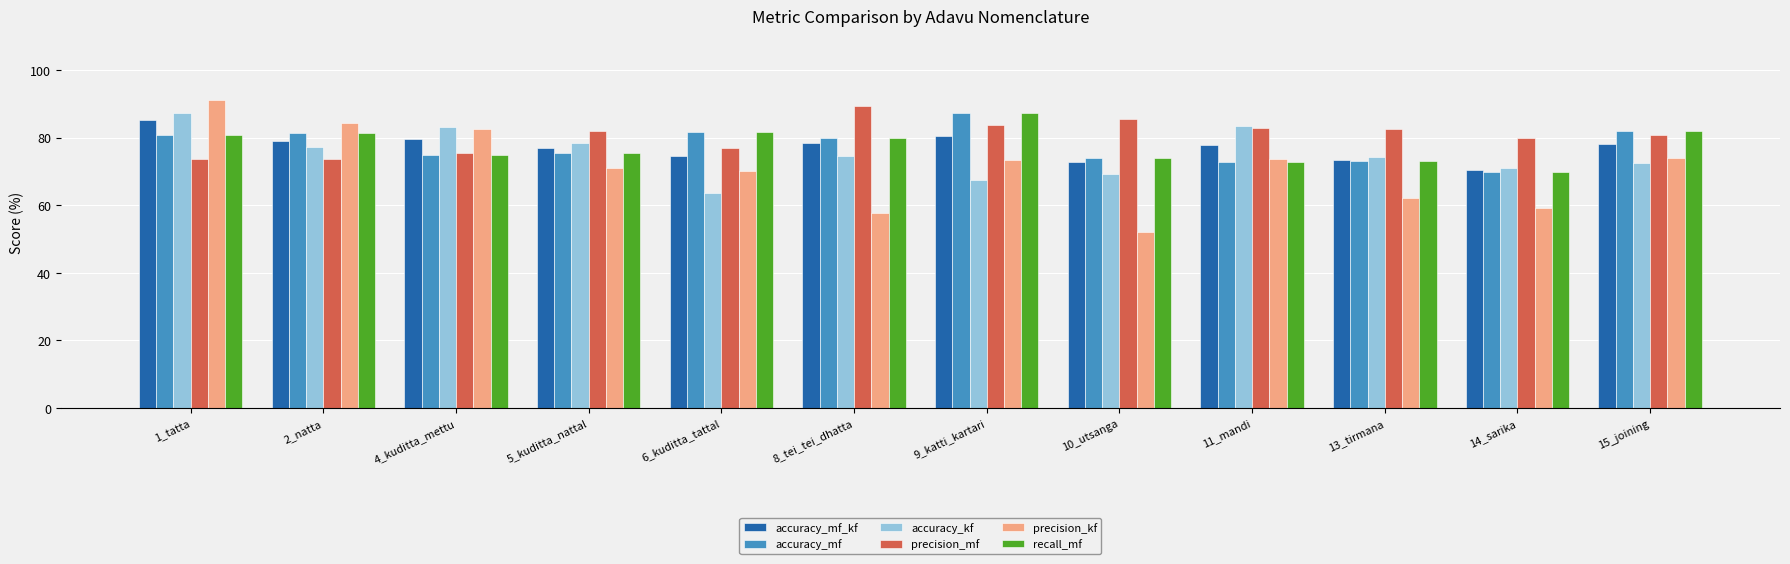

At which category does the chart reach its minimum across all series?

10_utsanga